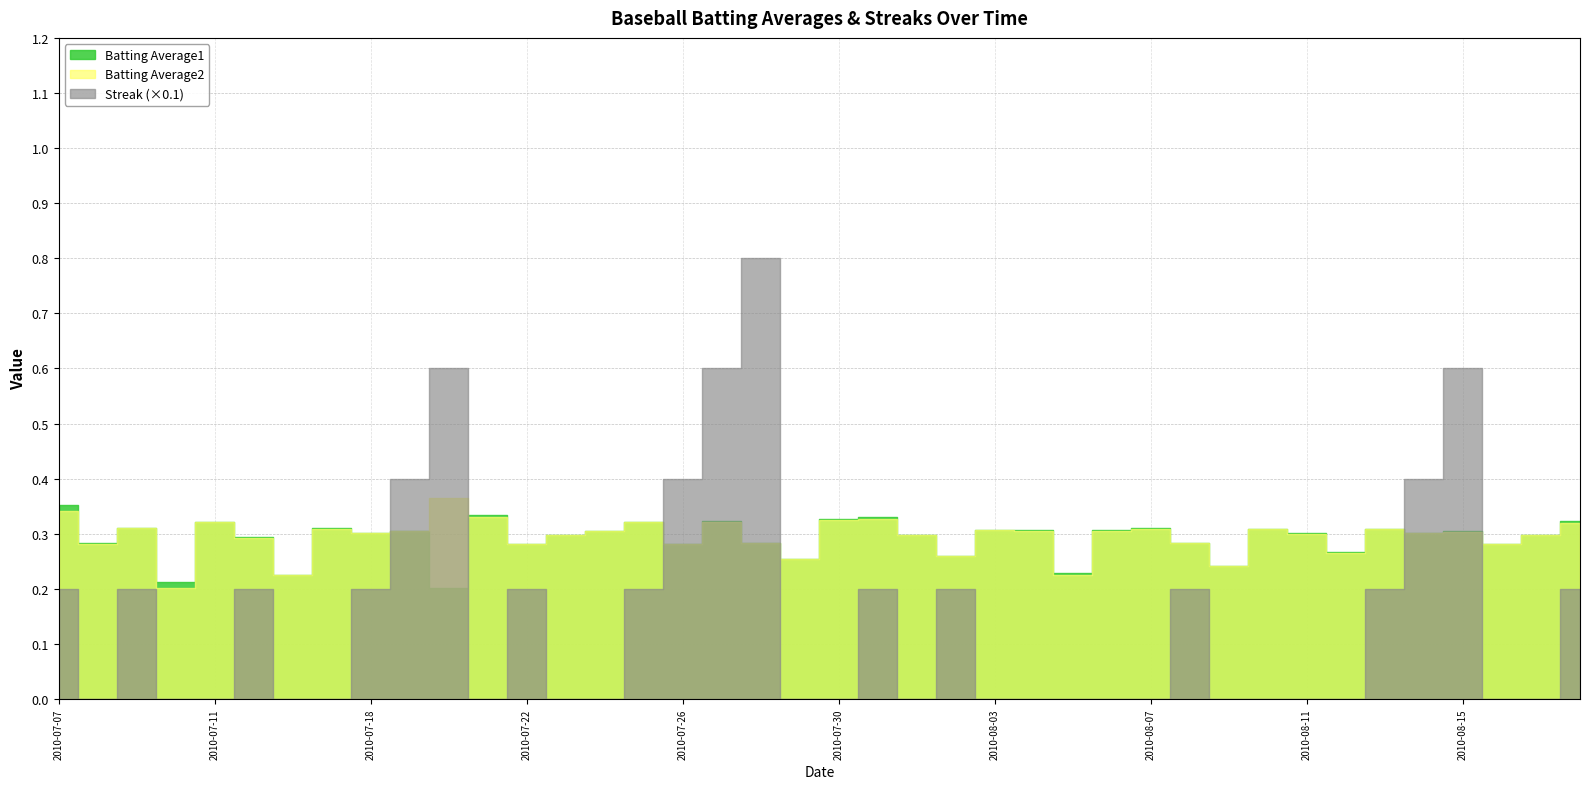

What is the difference between the second highest and second lowest values in the Streak series?

6.0